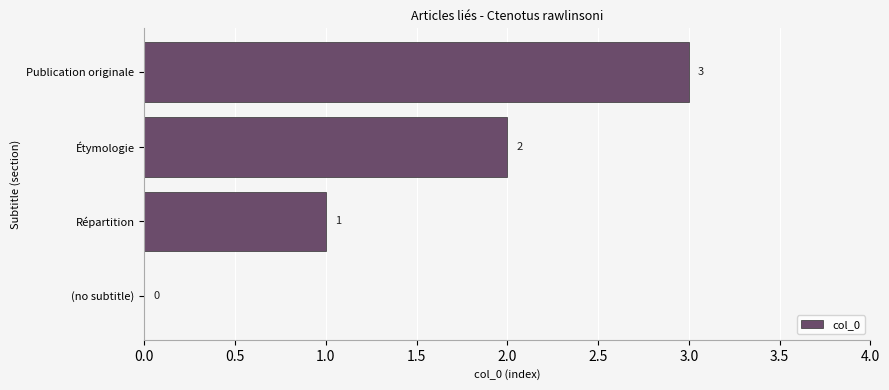

What is the average value?

2